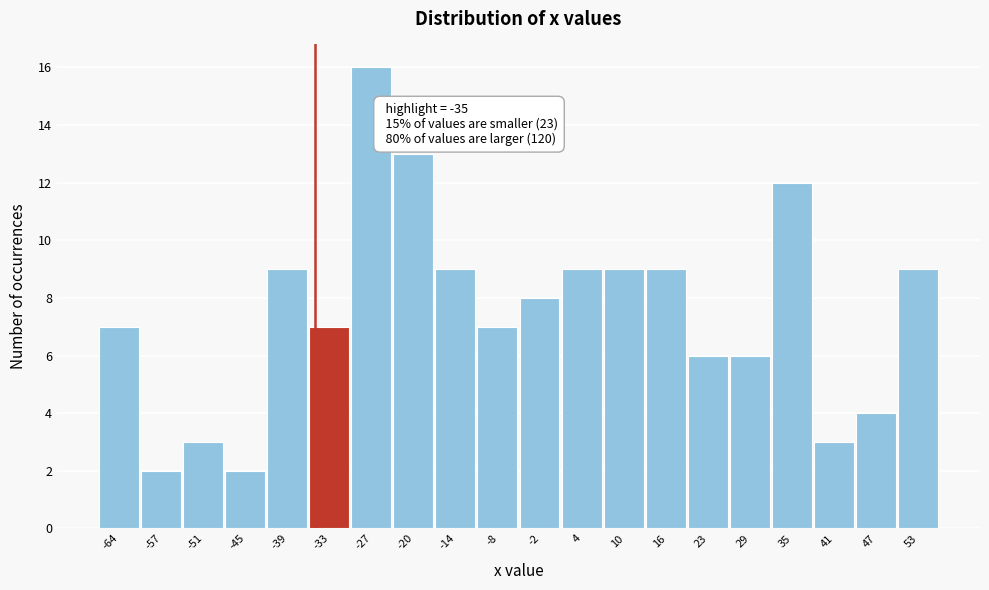

Over which range of the x-axis is the bar tallest?

-30 to -24